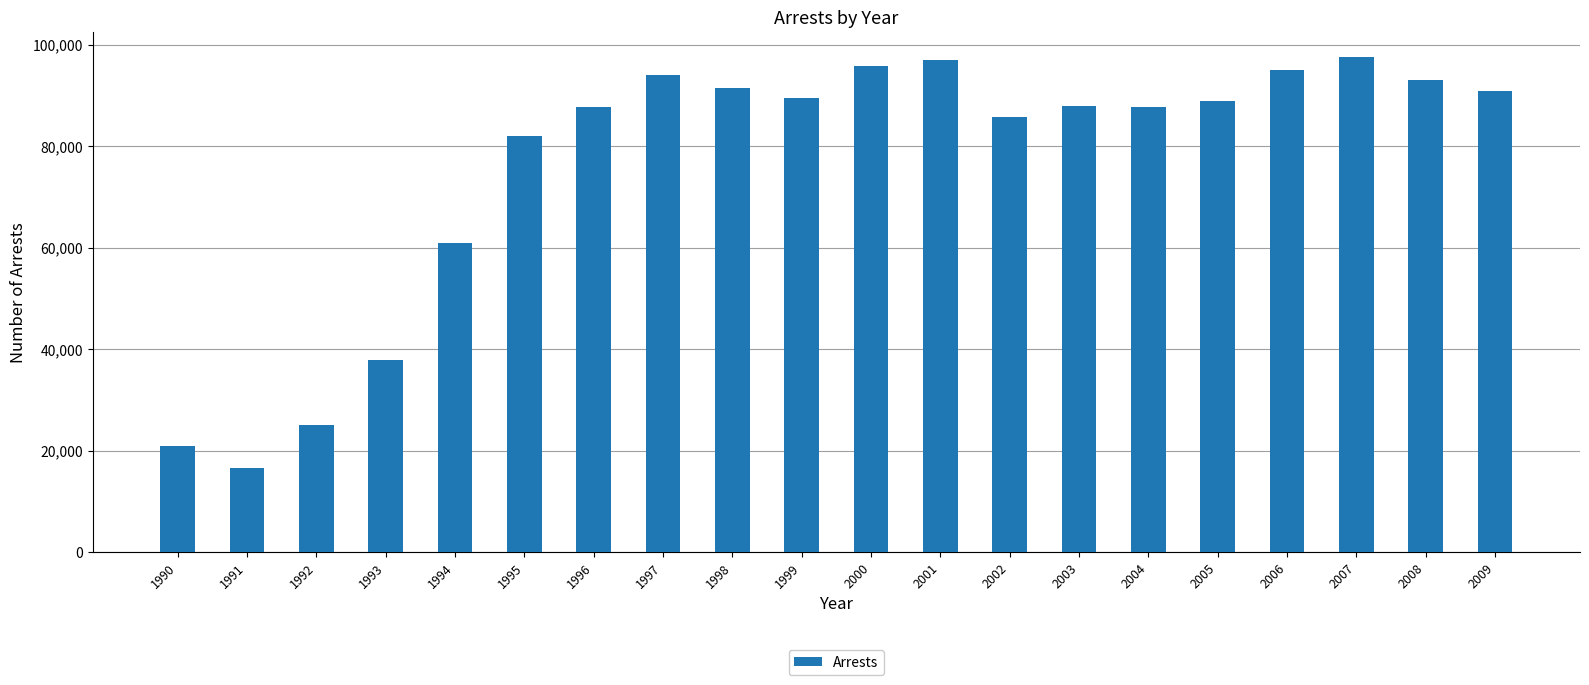

What value does the data have at 1998?

91467